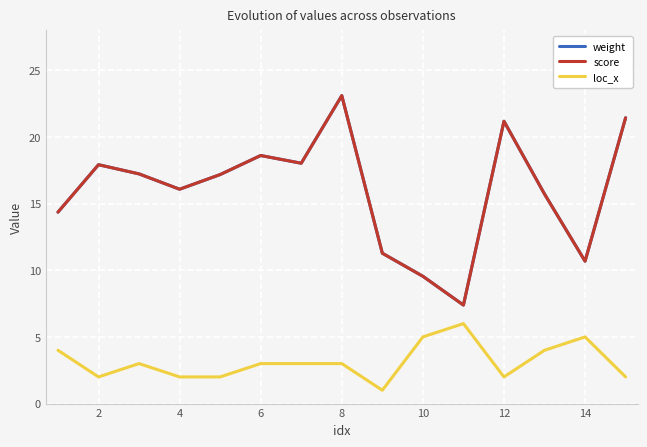

Is this an area chart (filled region under the line)?

No